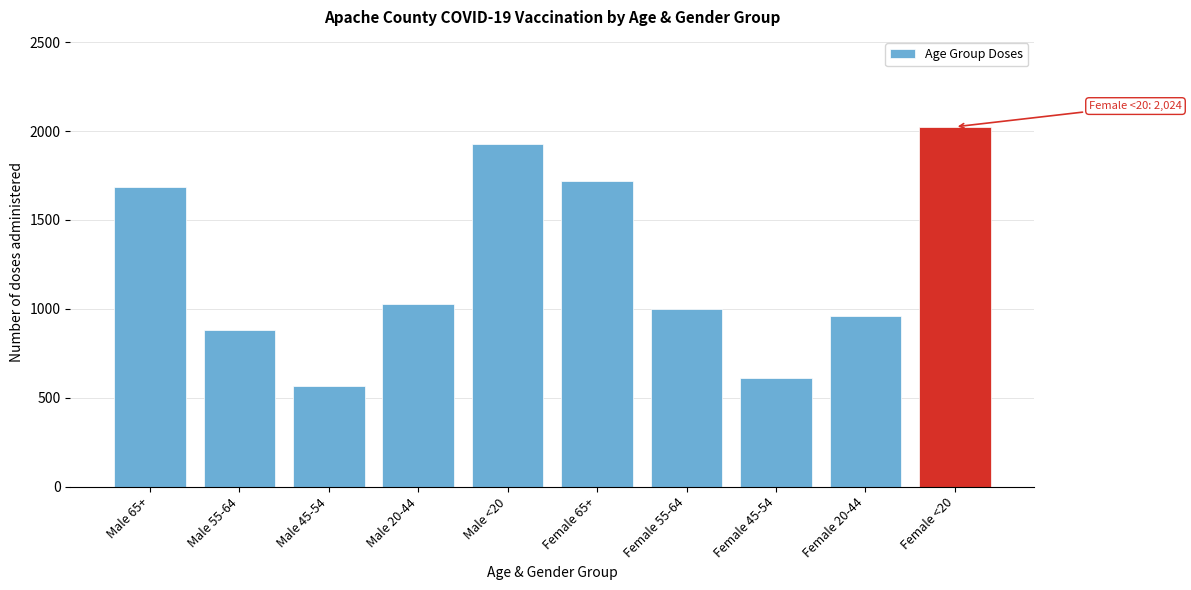

Reading right to left, transcribe all the data shown in this chart.

2024	960	613	1001	1717	1927	1028	564	883	1683